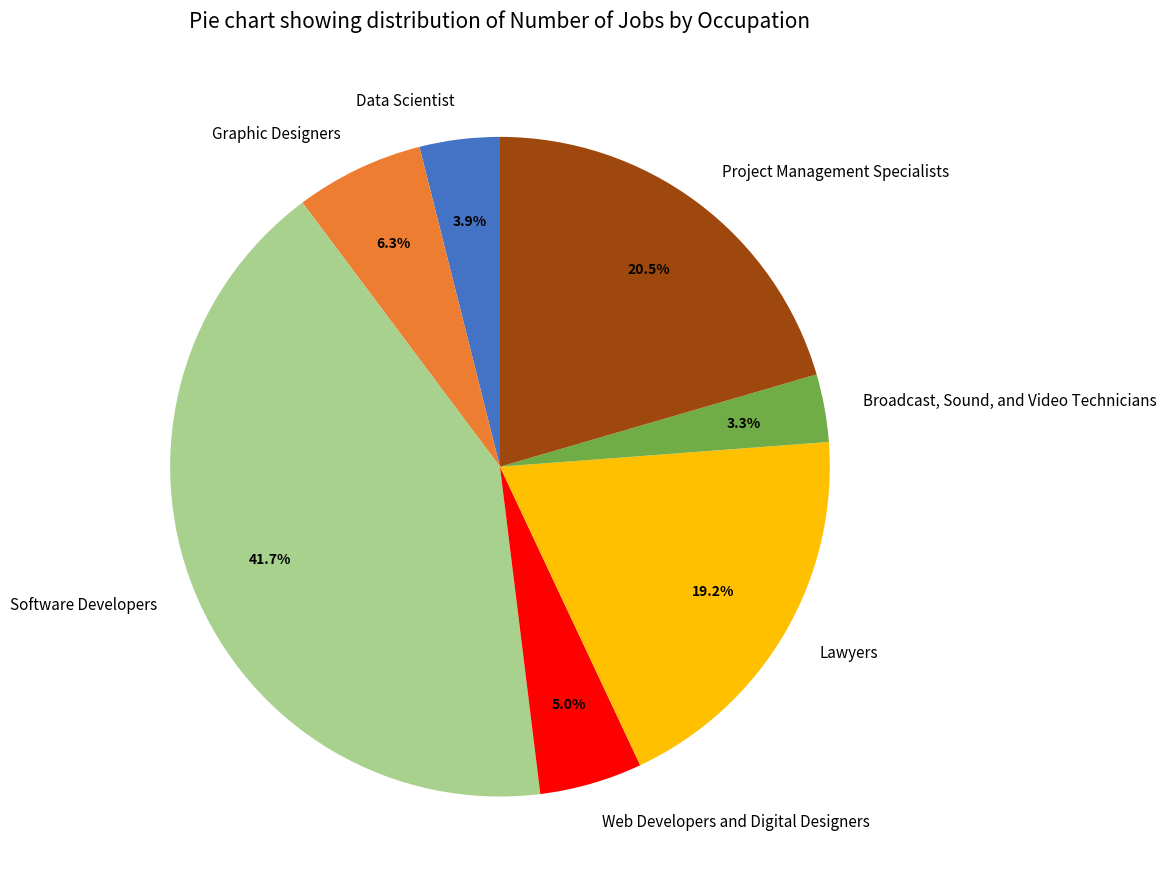

What percentage is the Broadcast, Sound, and Video Technicians slice, to the nearest percent?

3%